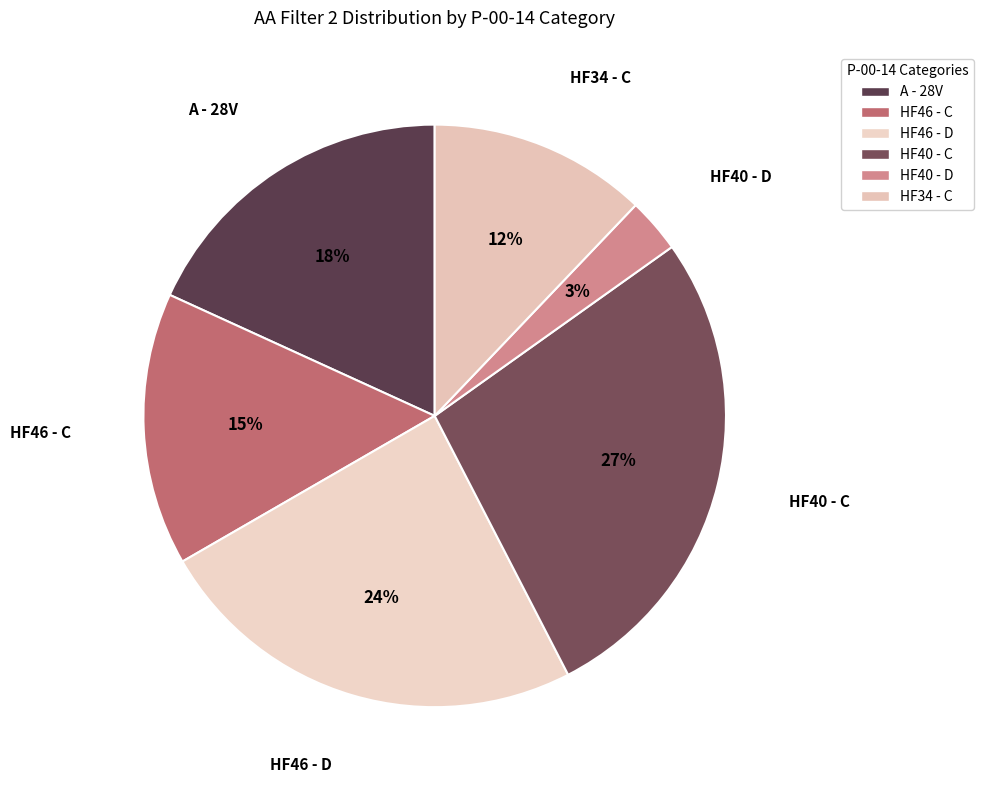

The HF46 - D slice represents 36% of the pie. True or false?

False